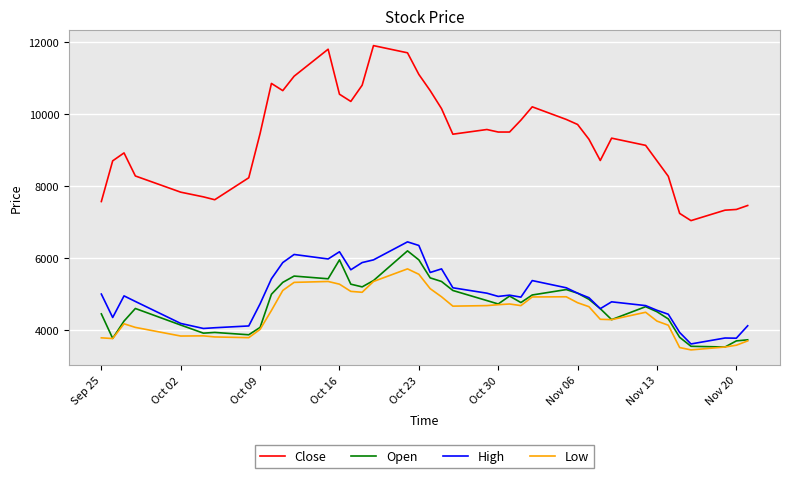

What is the highest value of the High series?

6450